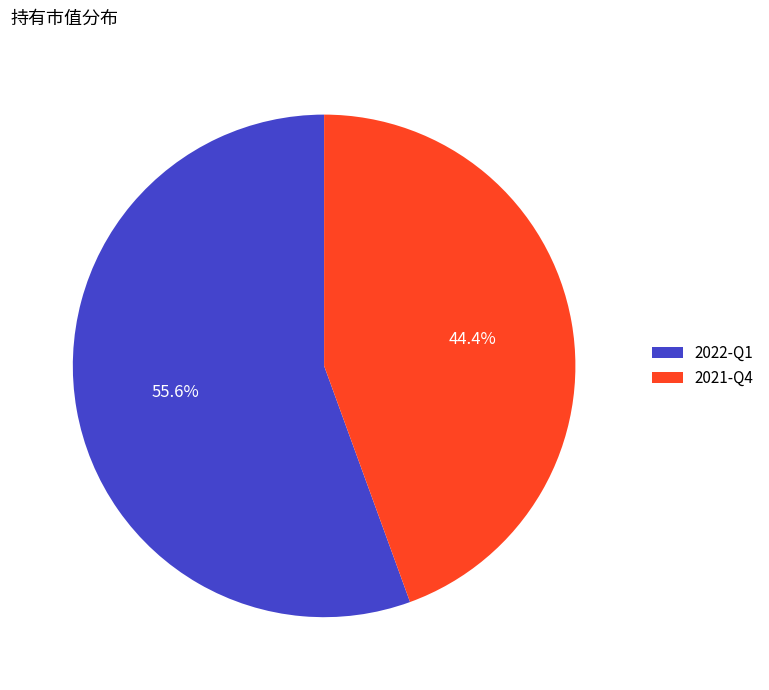

Combined, what portion of the pie is 2021-Q4 and 2022-Q1?

100.0%